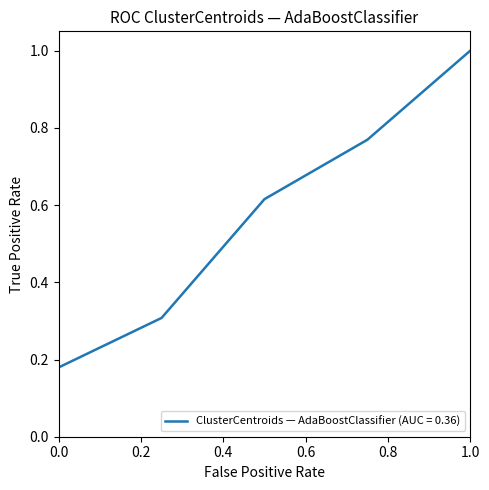

How many lines are shown in the chart?

1